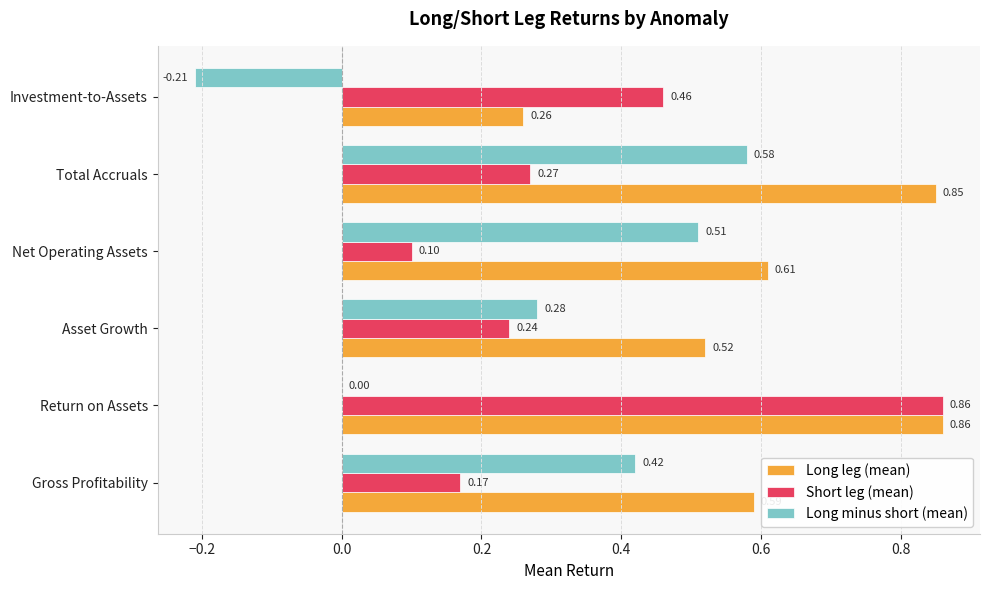

What is the total value across all series at Asset Growth?

1.0